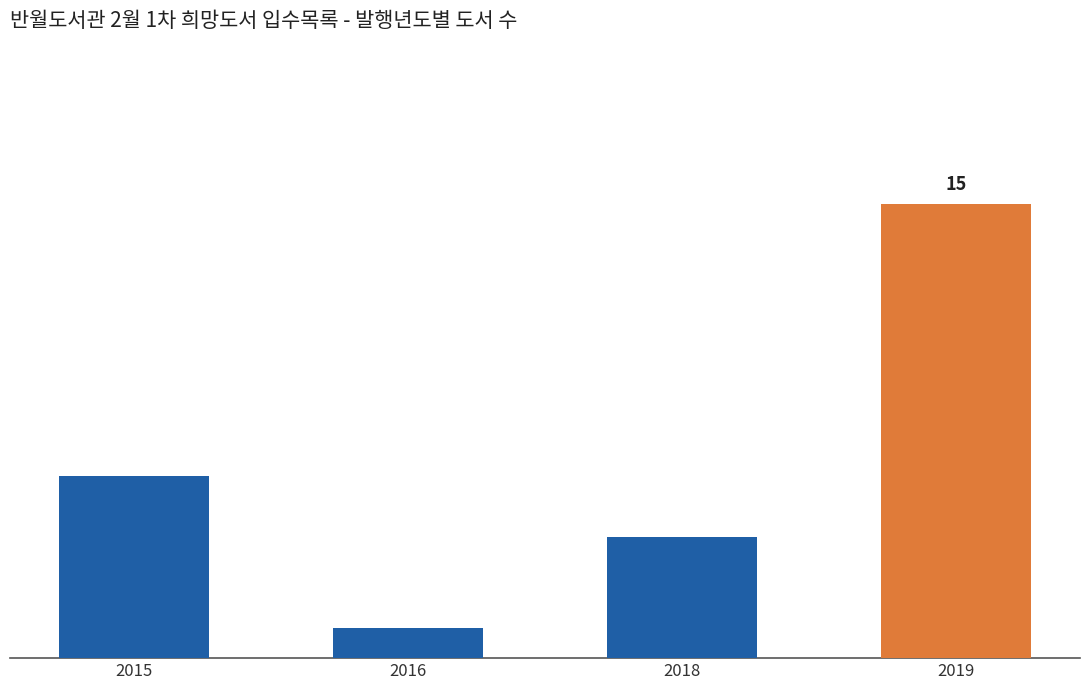

What is the ratio of the value at 2015 to the value at 2016?

6.0